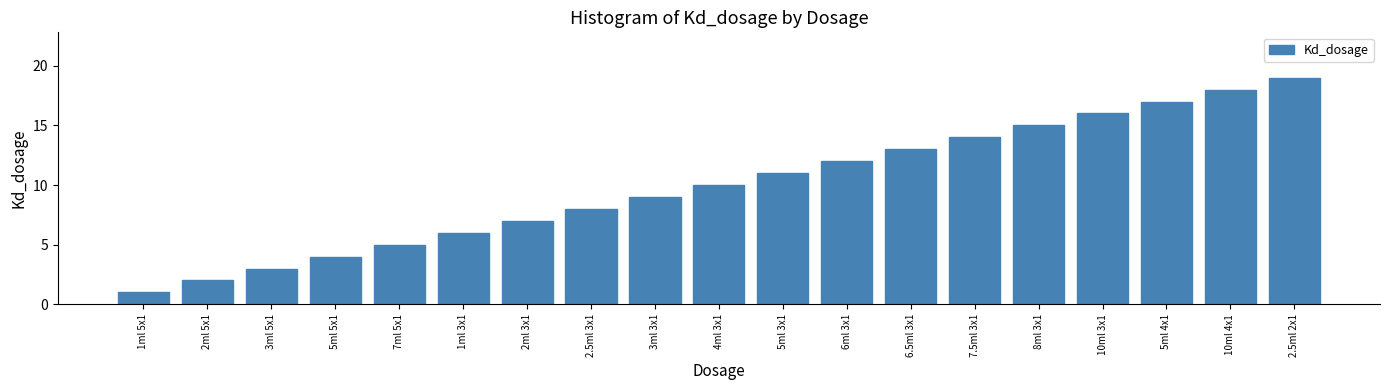

What is the maximum value shown in the chart?

19